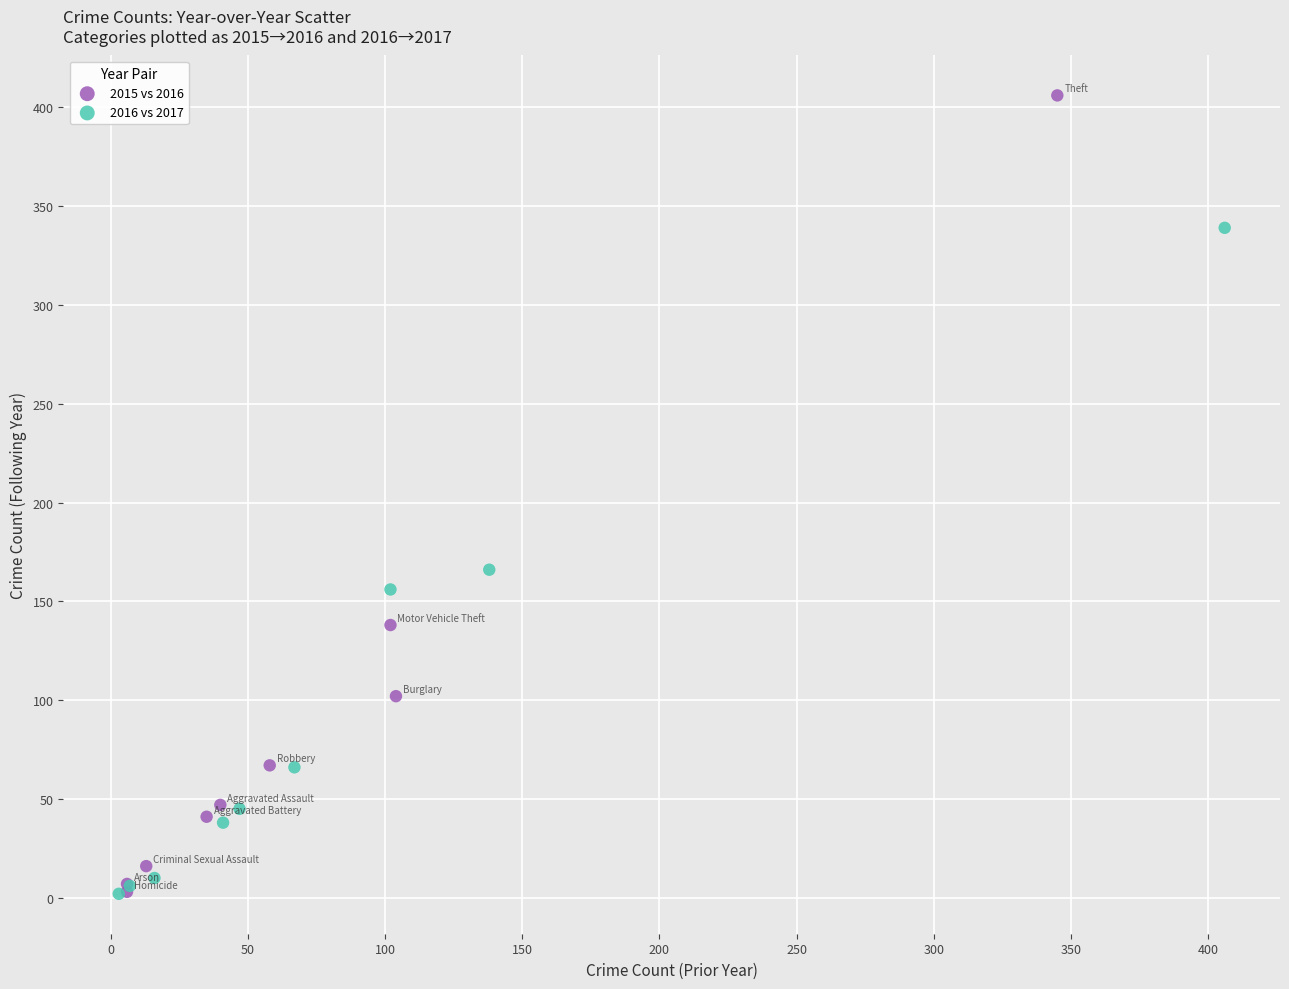

Which series has the widest spread of Y values?

2015 vs 2016